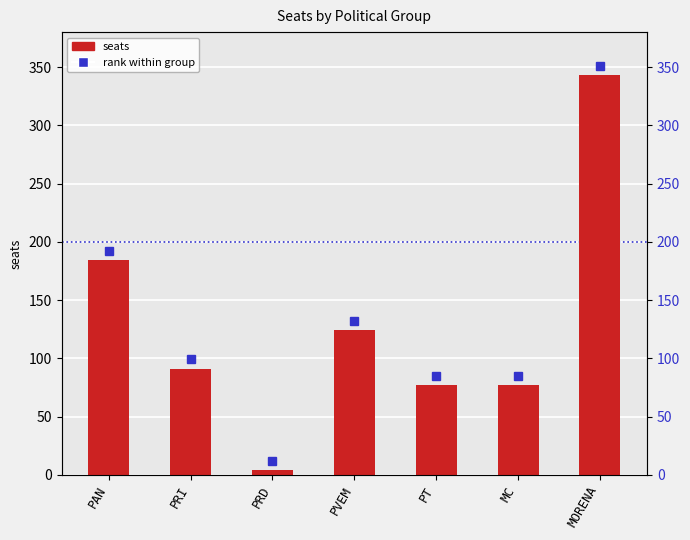

What is the sum of the values at PRI and MC?

168